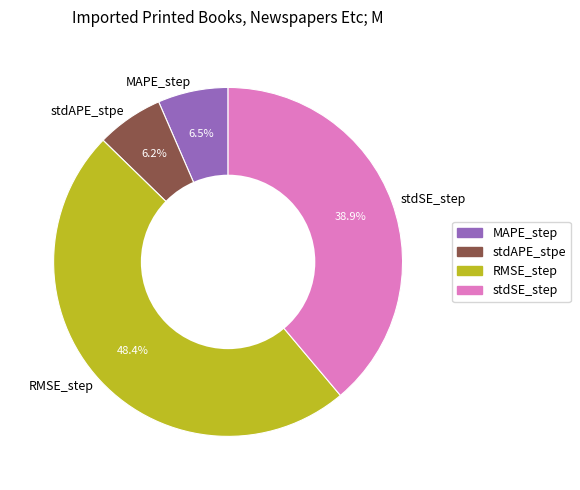

Is there any slice that represents more than half of the pie?

No